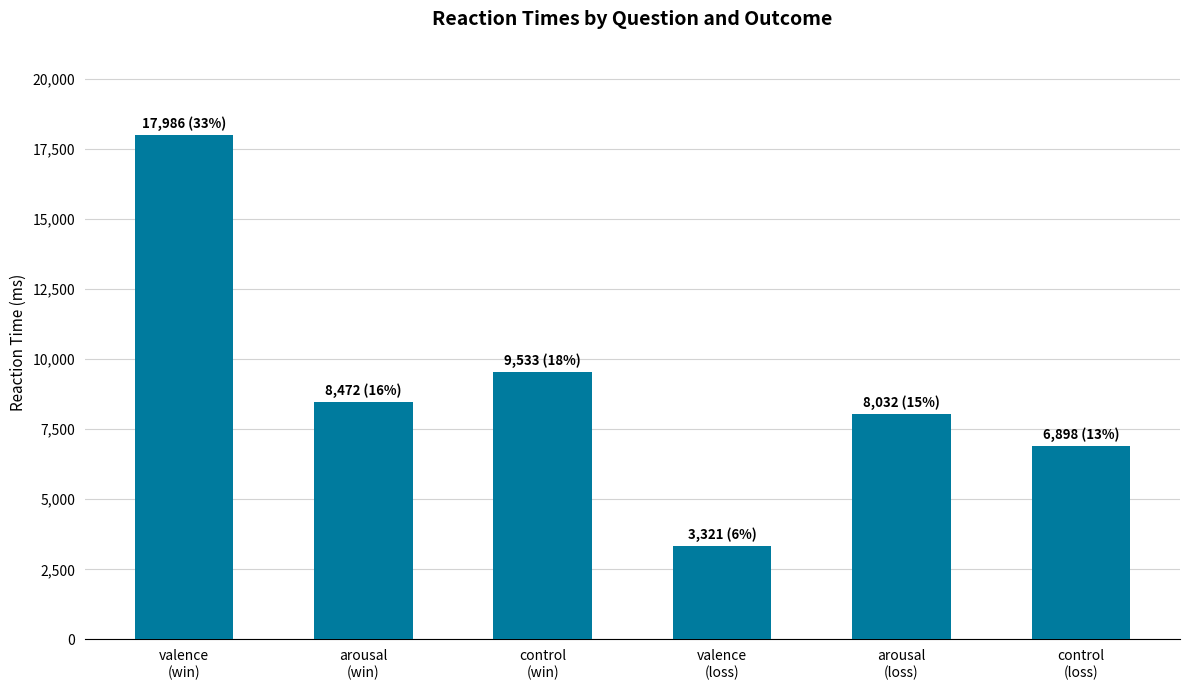

At which label does the data first exceed 8472?

valence
(win)